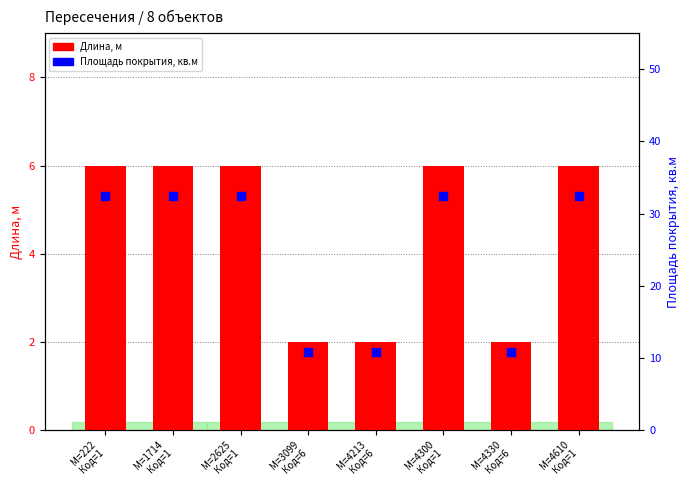

What is the total value across all series at М=3099
Код=6?

12.8